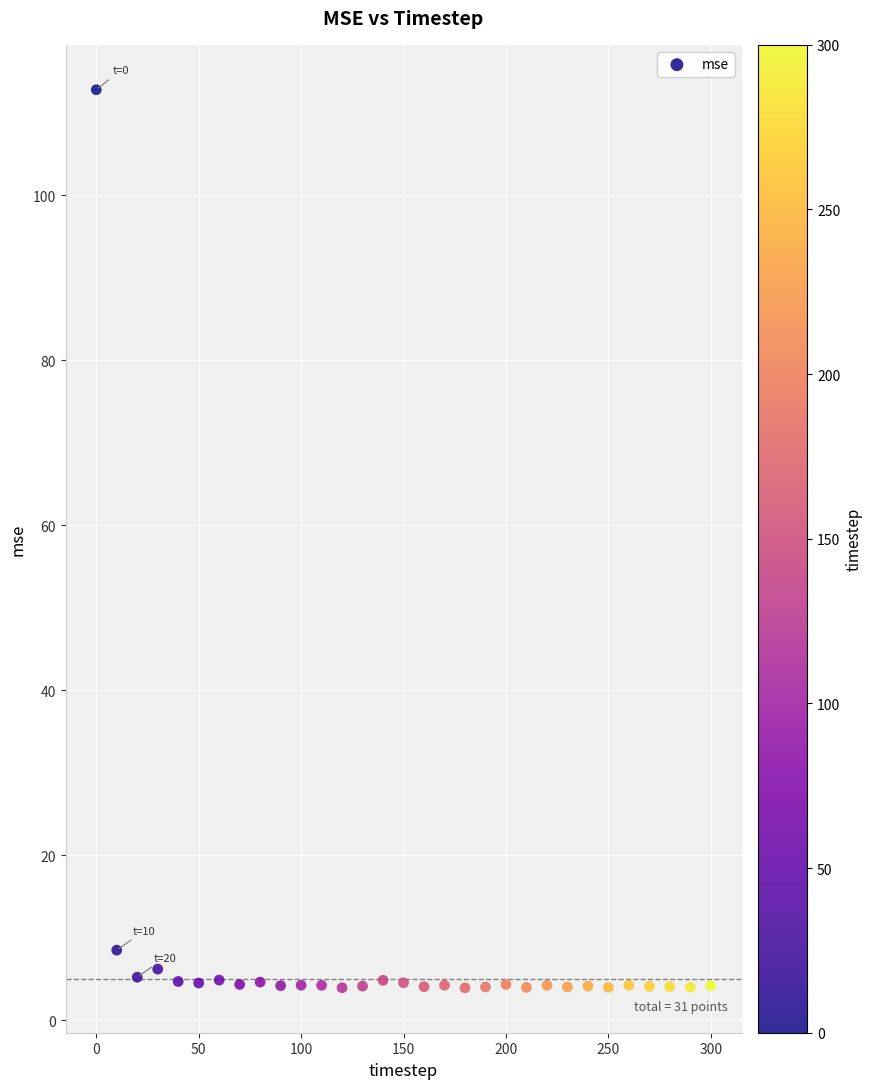

What Y value in the scatter plot is closest to 58?

8.5